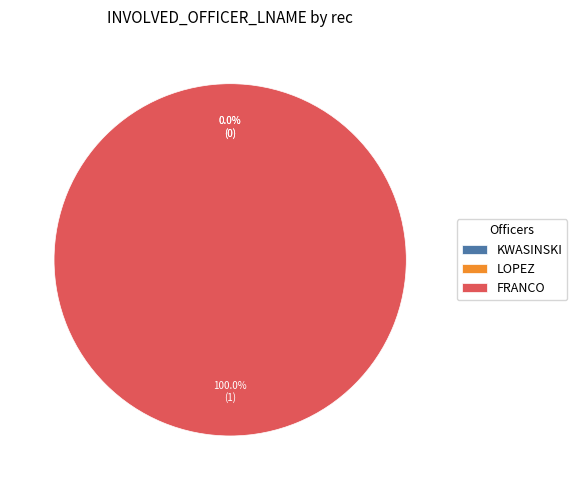

What is the change in value from LOPEZ to FRANCO?

+1